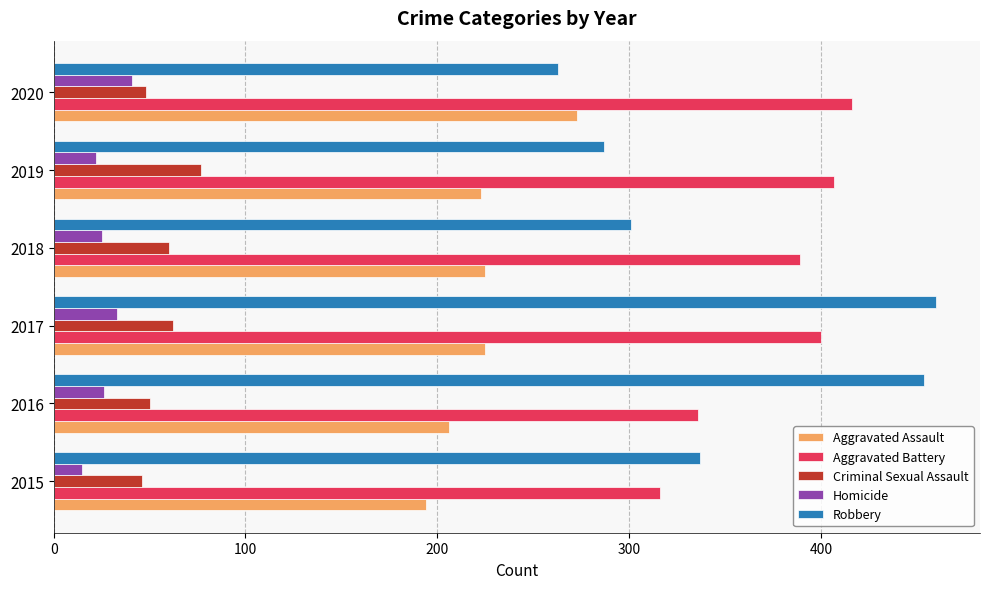

What is the approximate value of Homicide at 2018, to the nearest 5?

25